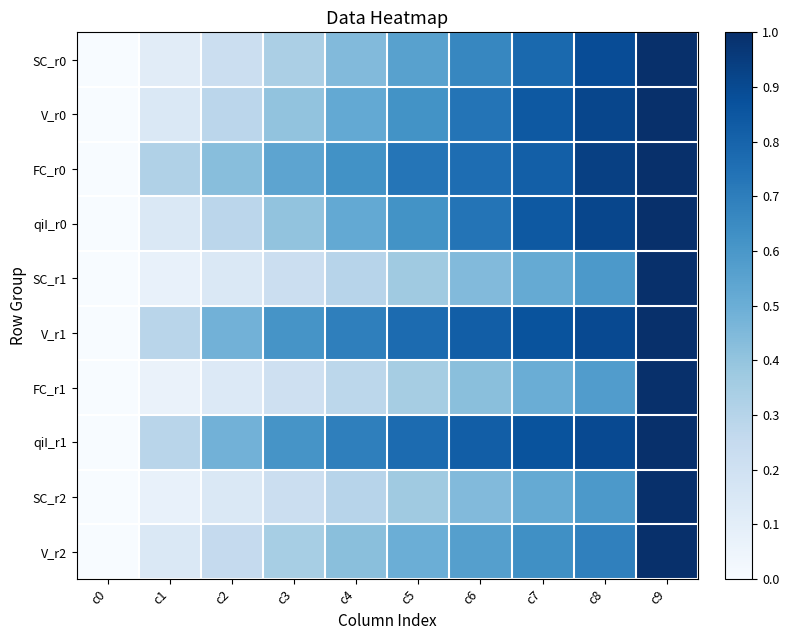

At which category is the sum across all series the highest?

c9